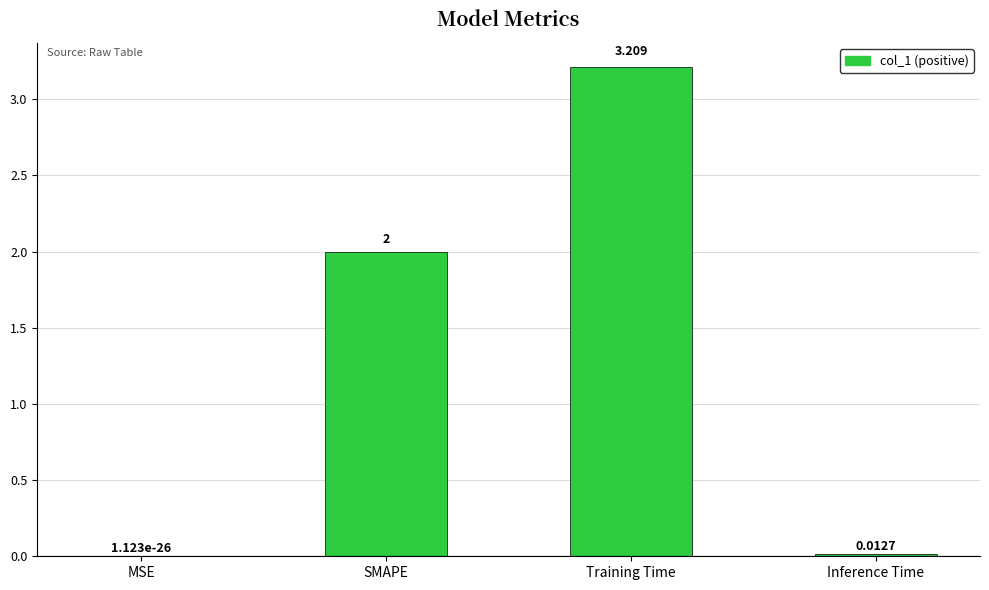

Between MSE and Inference Time, which is larger?

Inference Time